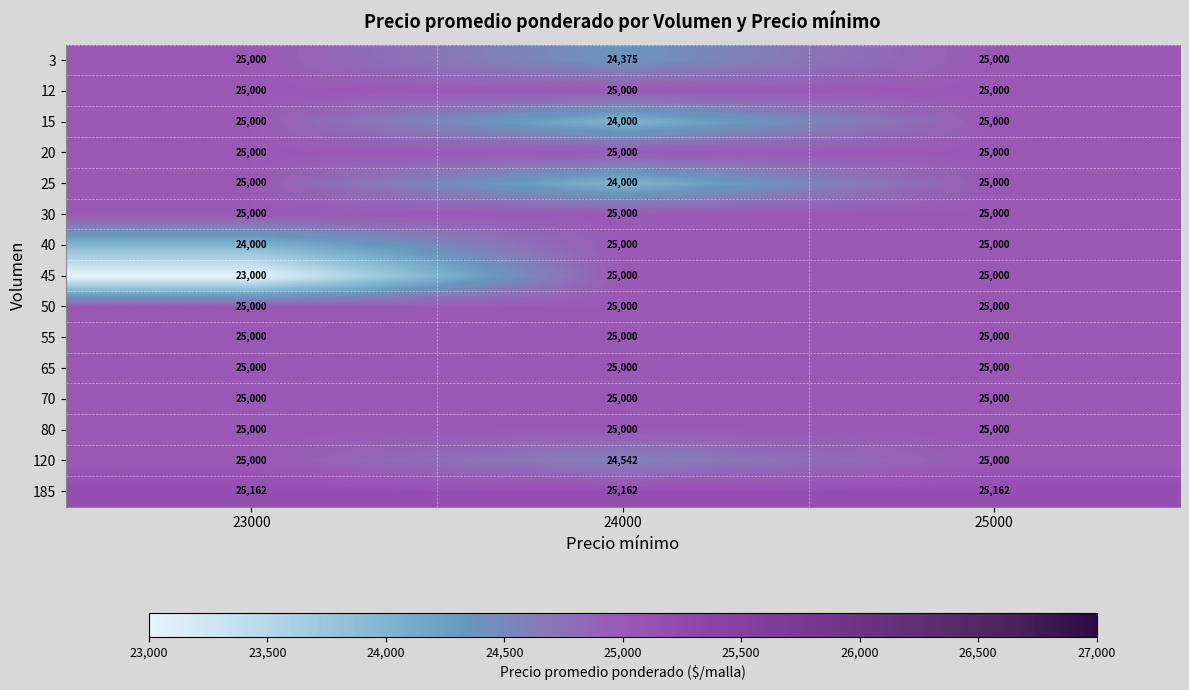

What is the highest value of the 25 series?

25000